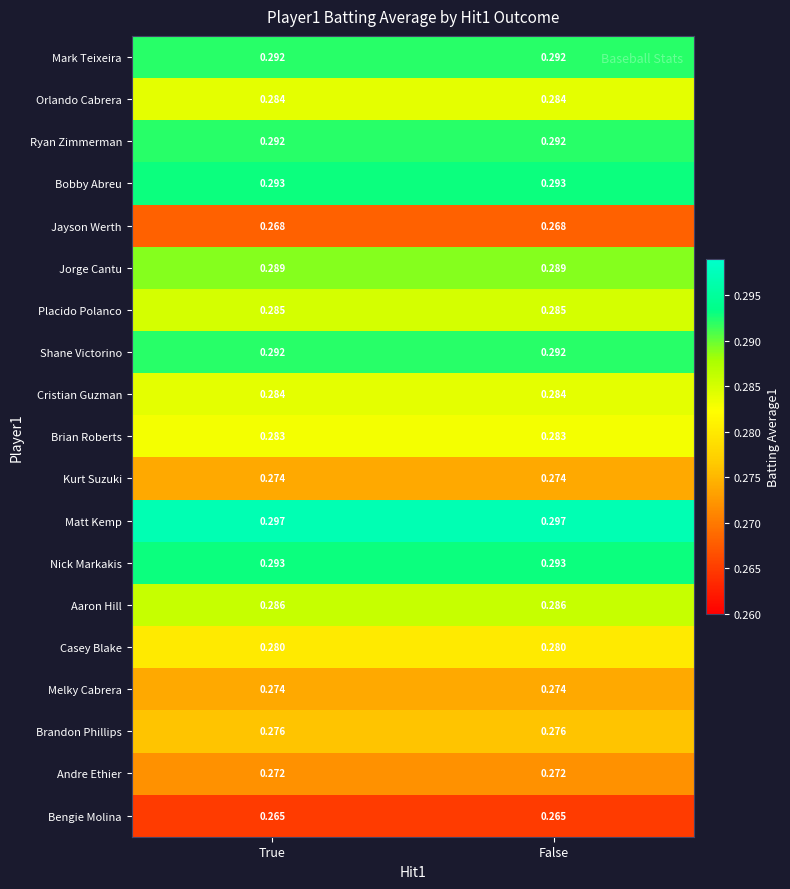

Is the value of Cristian Guzman at False greater than the value of Placido Polanco at True?

No